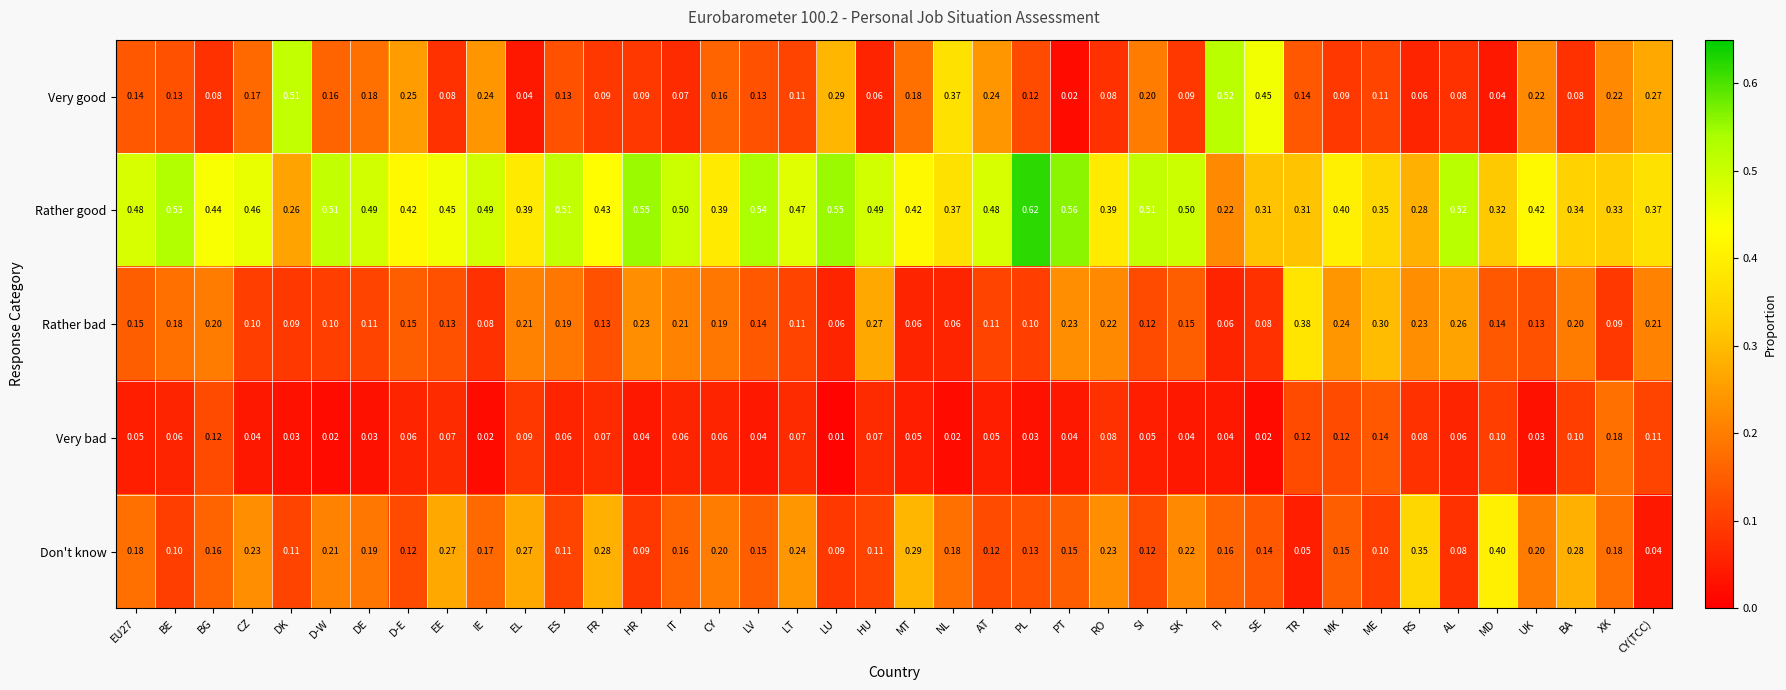

List the series in order of their peak value, highest first.

Rather good, Very good, Don't know, Rather bad, Very bad